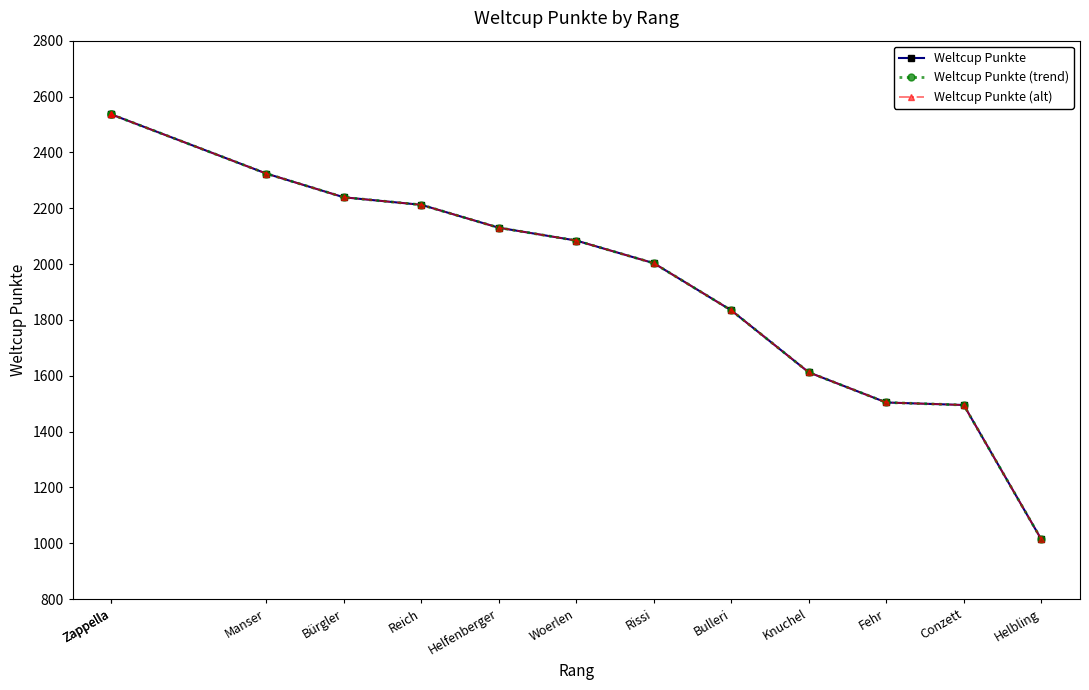

Reading left to right, list all the values displayed in this chart.

Weltcup Punkte: Zappella=2536	Zappella=2536	Manser=2324	Bürgler=2239	Reich=2212	Helfenberger=2130	Woerlen=2084	Rissi=2003	Bulleri=1834	Knuchel=1612	Fehr=1504	Conzett=1495	Helbling=1014
Weltcup Punkte (trend): Zappella=2536	Zappella=2536	Manser=2324	Bürgler=2239	Reich=2212	Helfenberger=2130	Woerlen=2084	Rissi=2003	Bulleri=1834	Knuchel=1612	Fehr=1504	Conzett=1495	Helbling=1014
Weltcup Punkte (alt): Zappella=2536	Zappella=2536	Manser=2324	Bürgler=2239	Reich=2212	Helfenberger=2130	Woerlen=2084	Rissi=2003	Bulleri=1834	Knuchel=1612	Fehr=1504	Conzett=1495	Helbling=1014